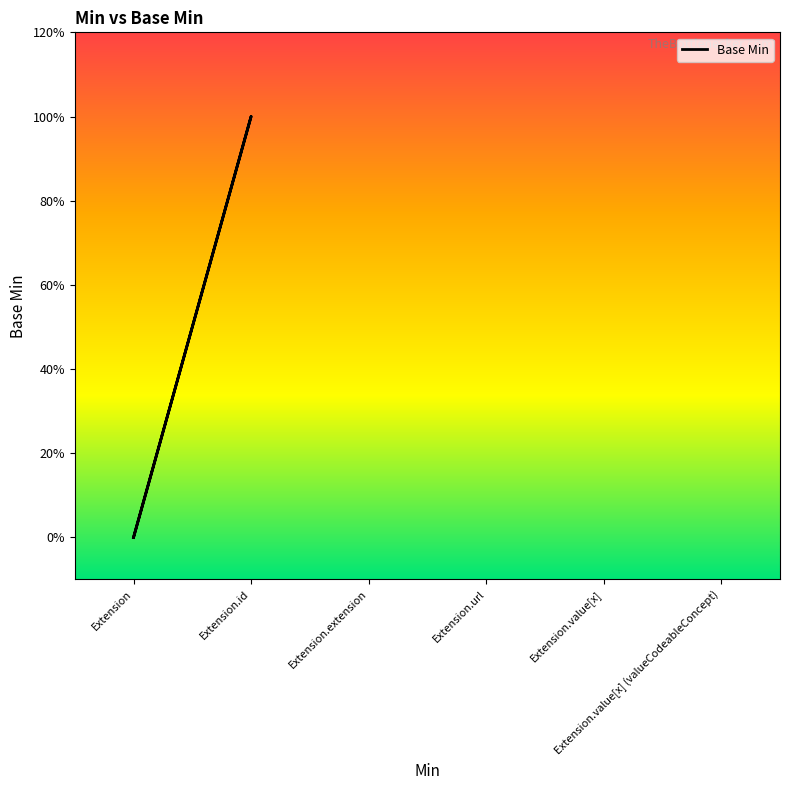

What is the label of the 6th point from the left?

Extension